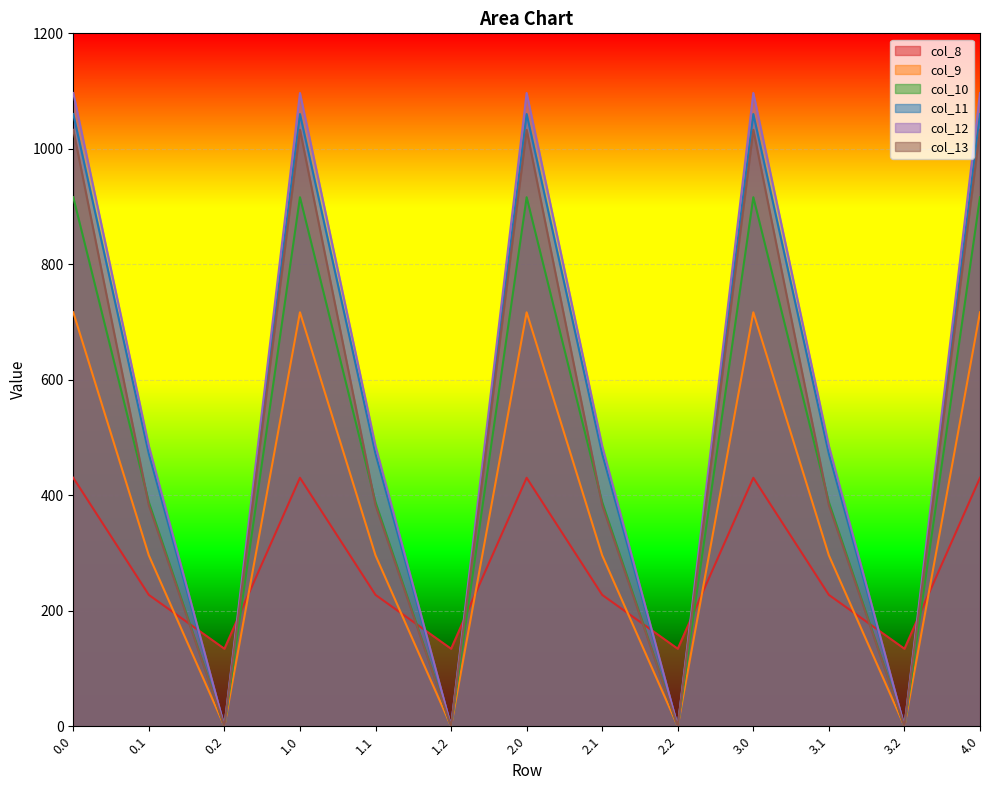

What are all the series names shown in the legend?

col_8, col_9, col_10, col_11, col_12, col_13